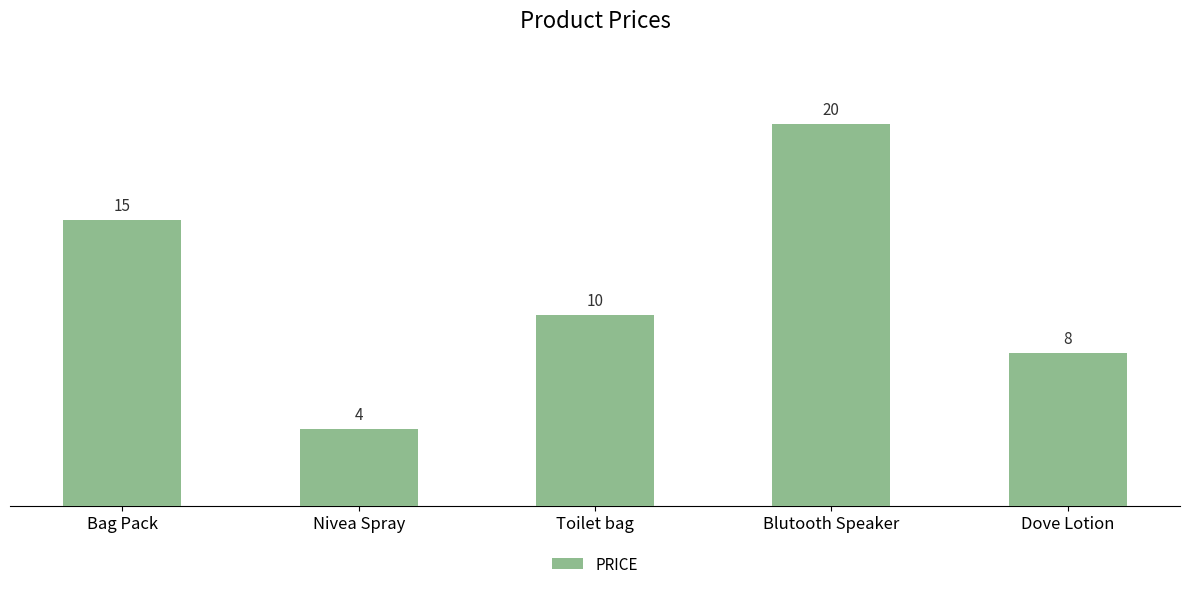

What is the sum of all values?

57